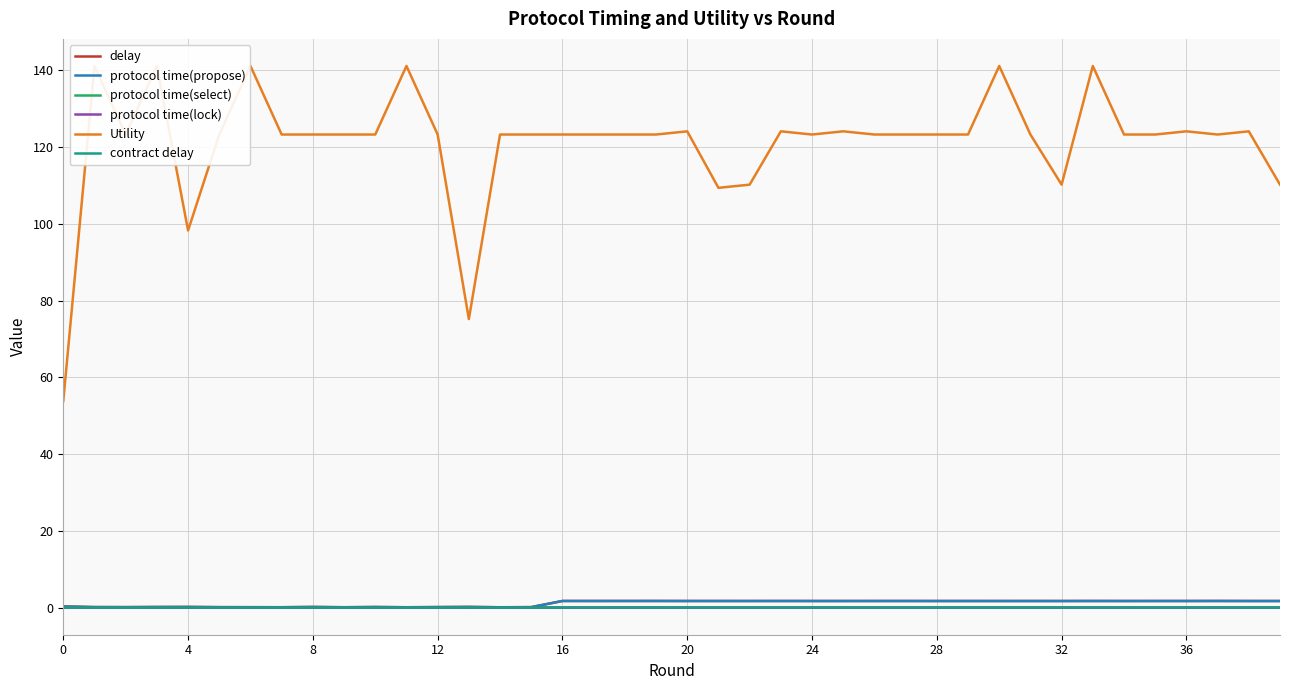

Which label corresponds to the smallest value in the chart?

35